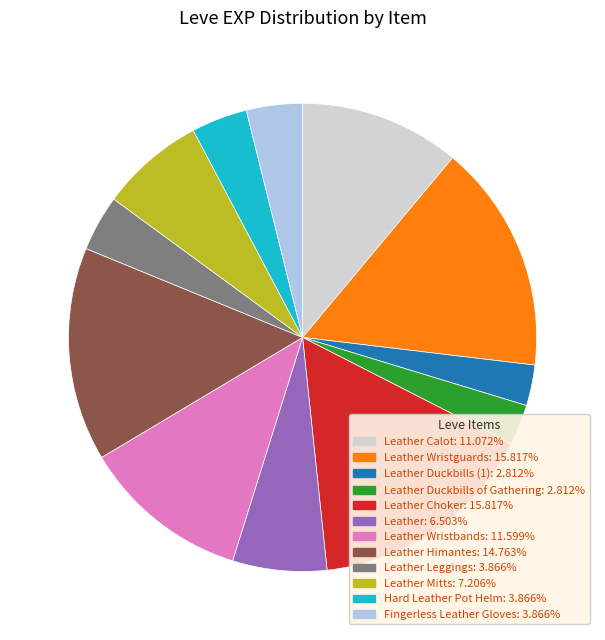

How many segments does this pie chart have?

12